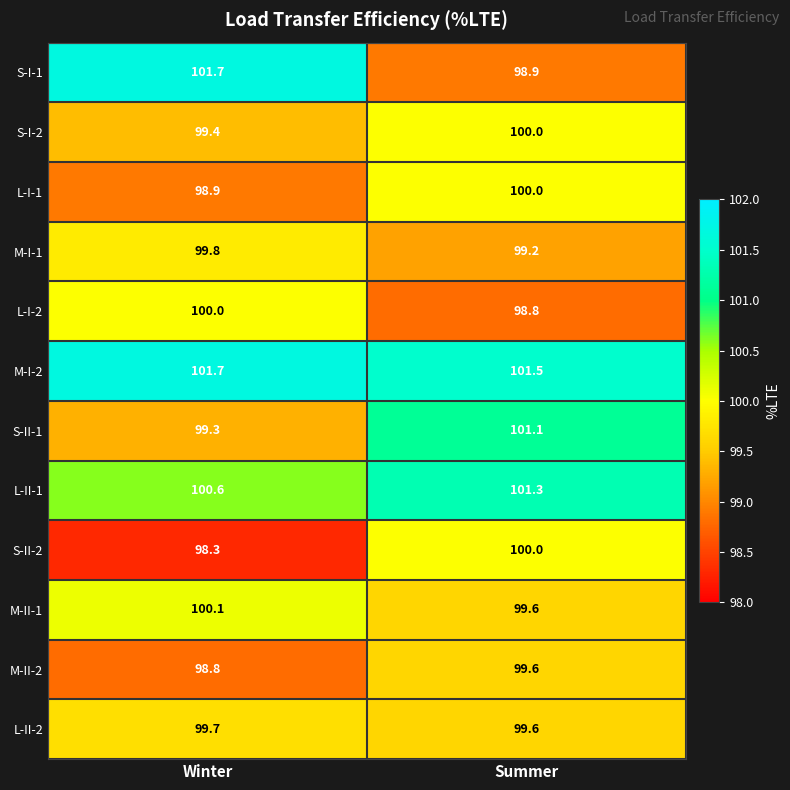

Read the M-I-2 value at Summer.

101.5